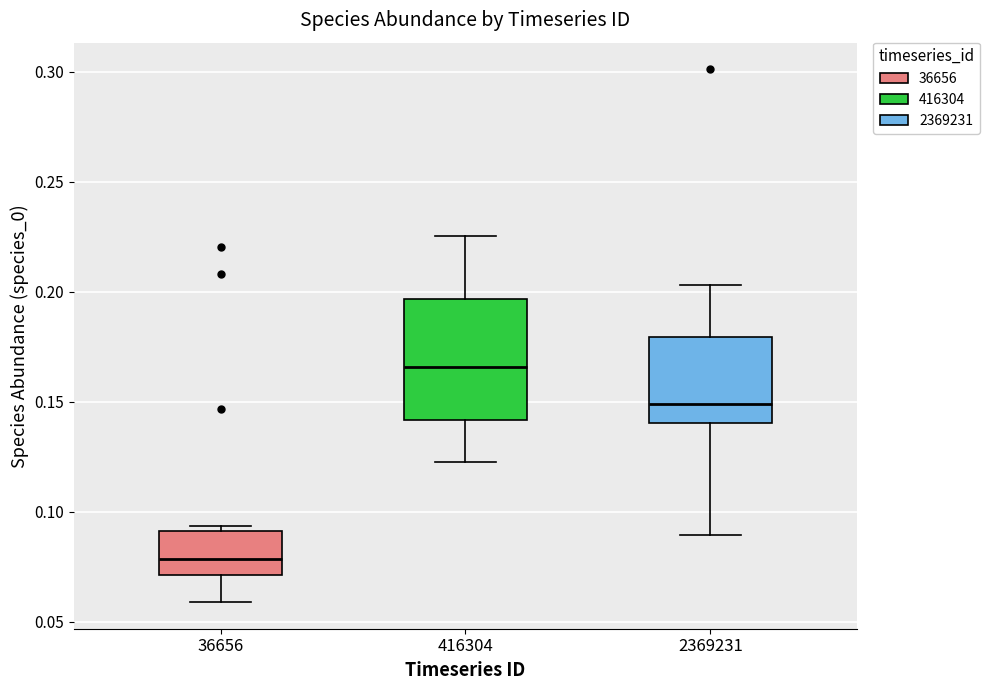

Where does the upper whisker of the box at x = 2369231 end on the y-axis? The values are not printed on the chart, so give them approximately, as read against the axis.

0.205